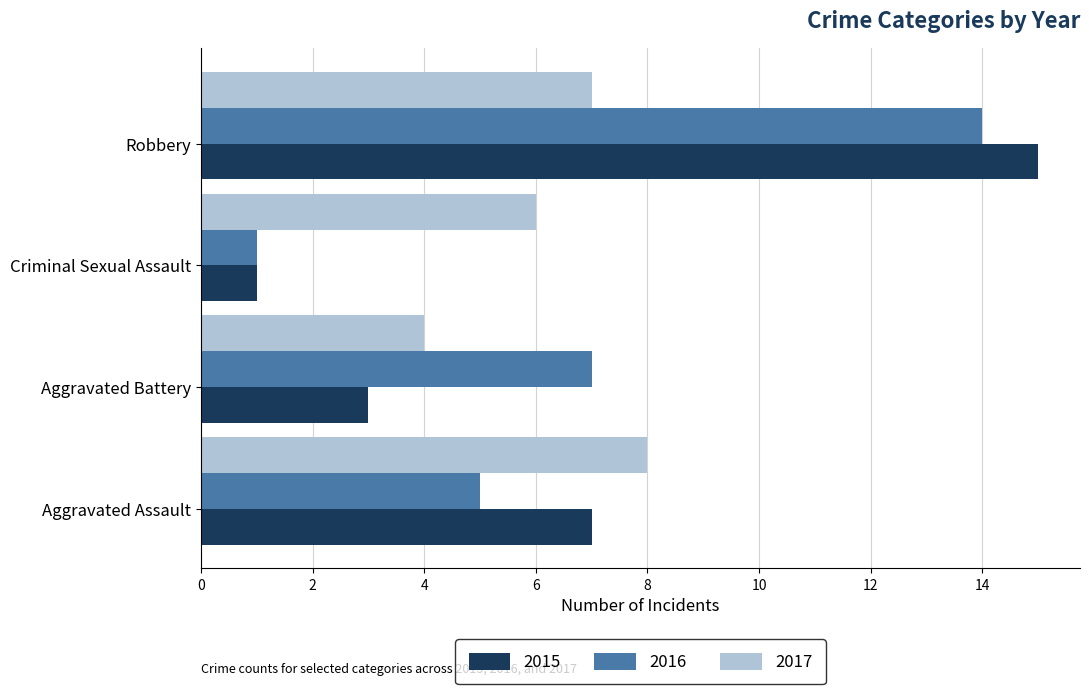

The 2017 series shows 5 at Aggravated Assault. True or false?

False